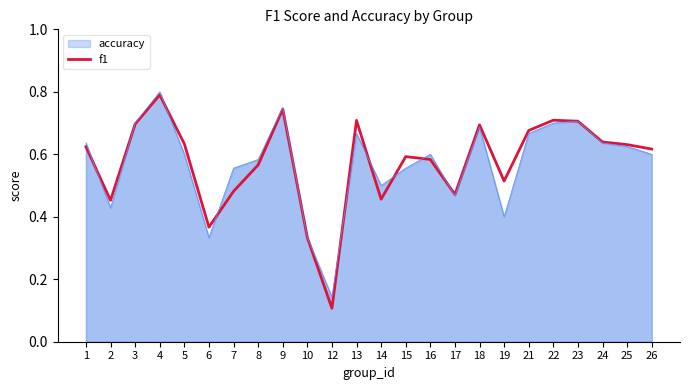

What is the average value?

0.6